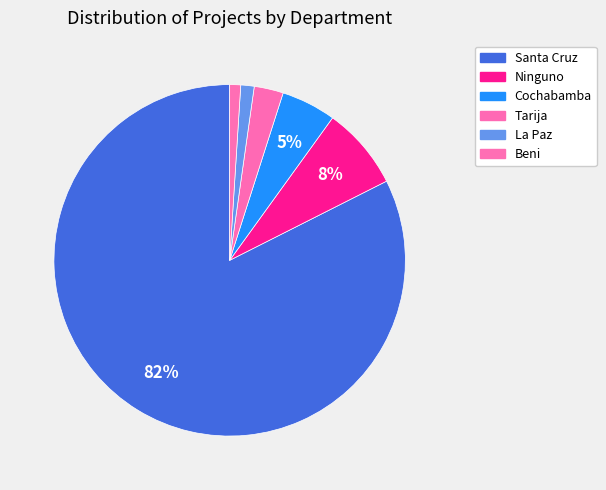

What is the ratio of the value at Ninguno to the value at Cochabamba?

1.5